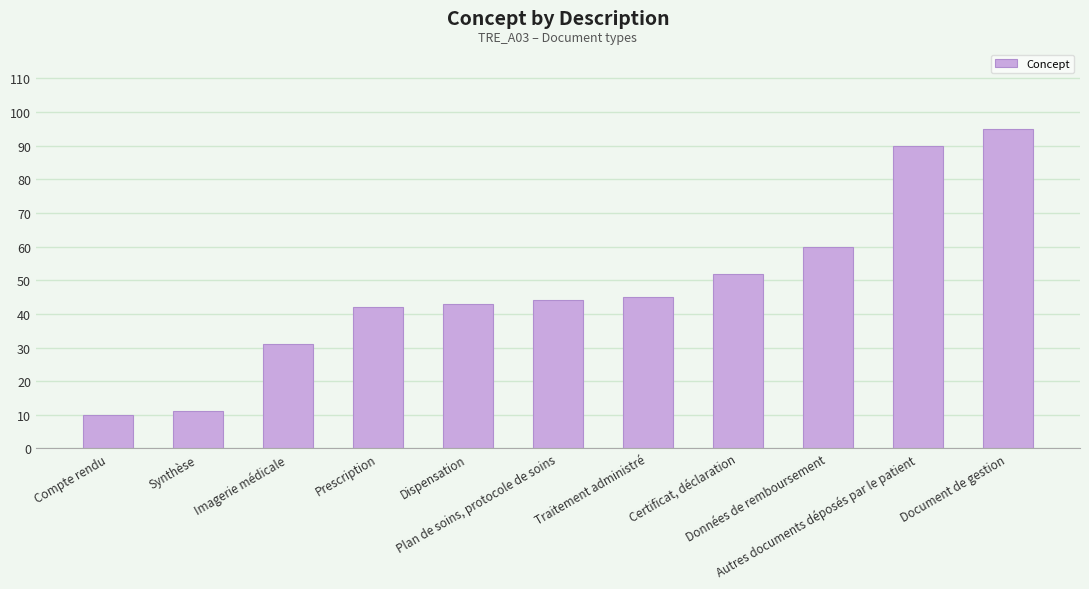

What is the difference between the maximum and minimum values?

85